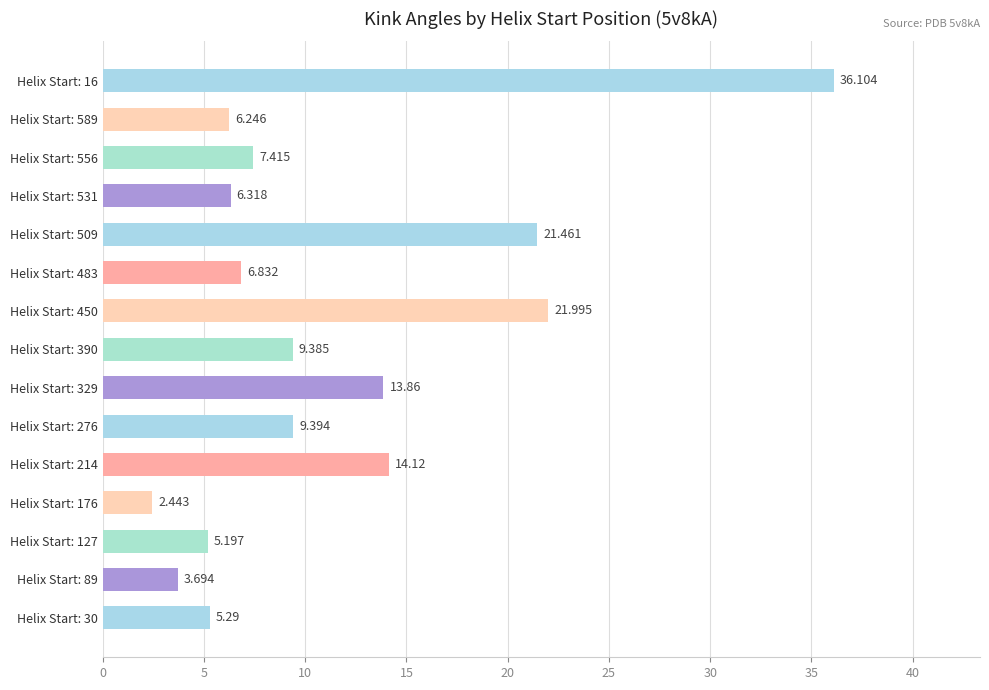

What is the difference between the maximum and minimum values?

33.7